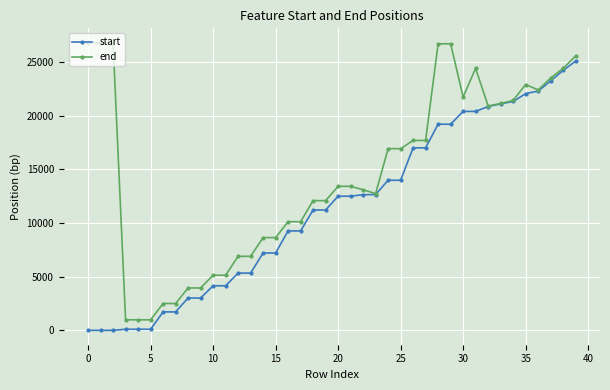

What is the lowest value of the end series?

982